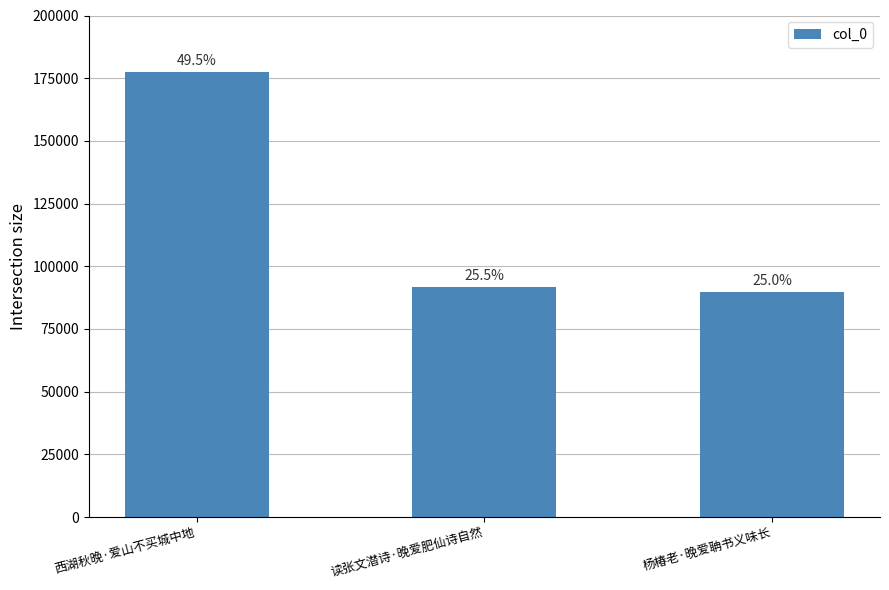

What is the ratio of the value at 西湖秋晚·爱山不买城中地 to the value at 读张文潜诗·晚爱肥仙诗自然?

1.9